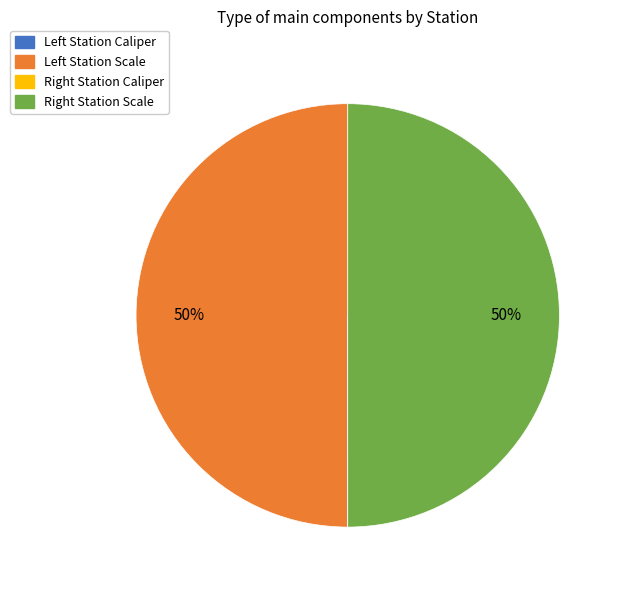

To the nearest percent, what is the difference between the largest and smallest slice percentages?

50%